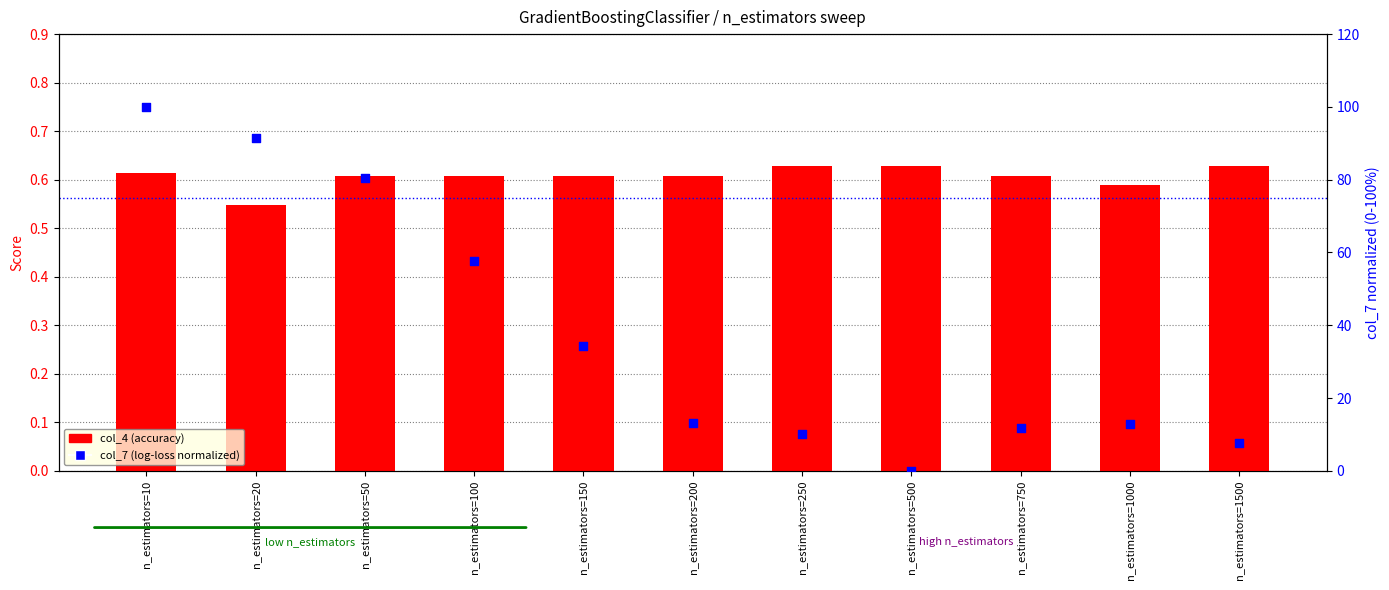

At which category is the sum across all series the highest?

n_estimators=10